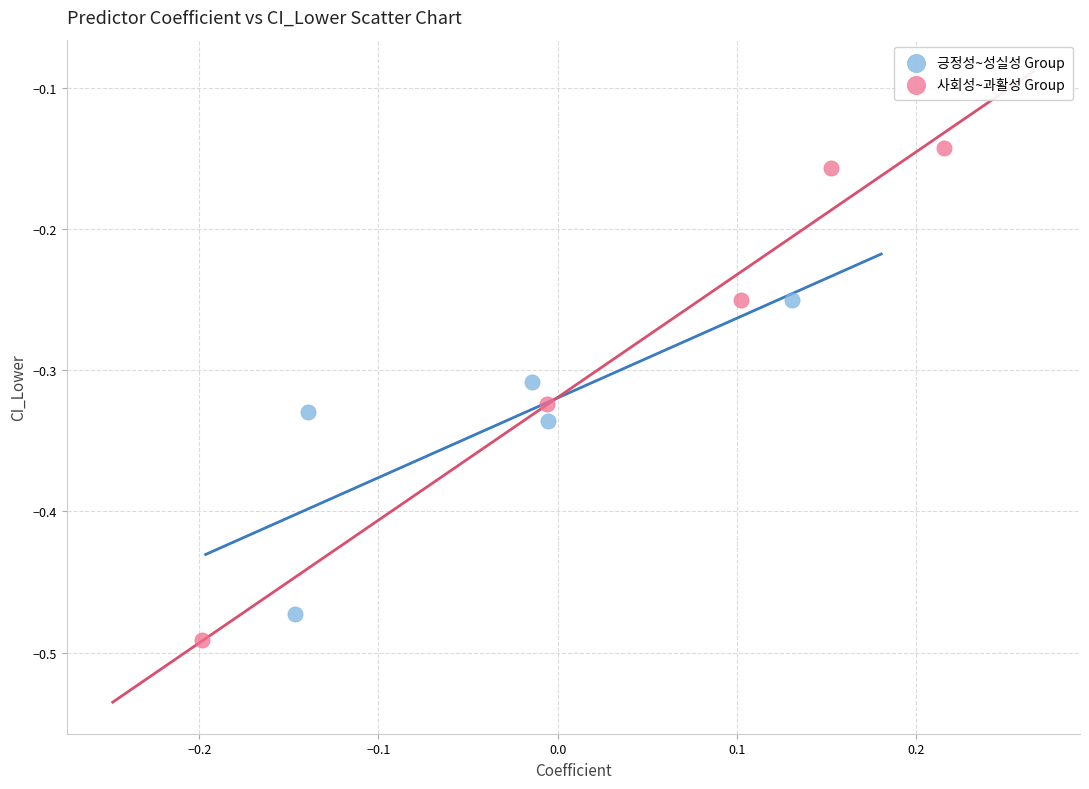

Which series reaches the maximum Y coordinate?

사회성~과활성 Group